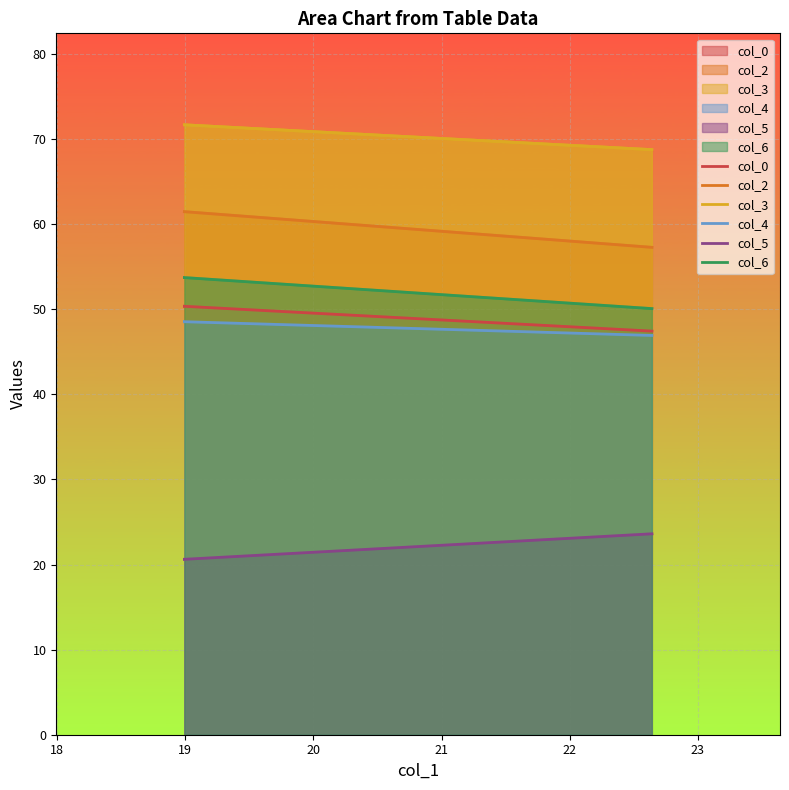

Reading left to right, list all the values displayed in this chart.

col_0: 50.3	47.4
col_2: 61.5	57.3
col_3: 71.7	68.8
col_4: 48.5	46.9
col_5: 20.6	23.6
col_6: 53.7	50.1